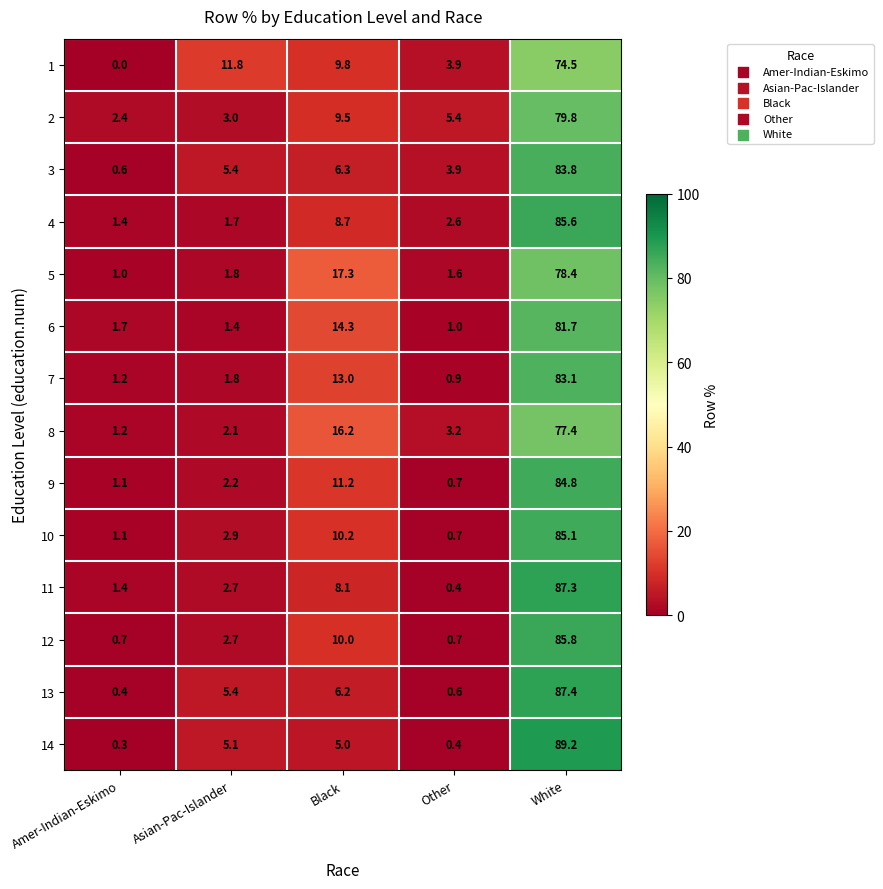

Is it true that 4 equals 1.7 at Other?

False